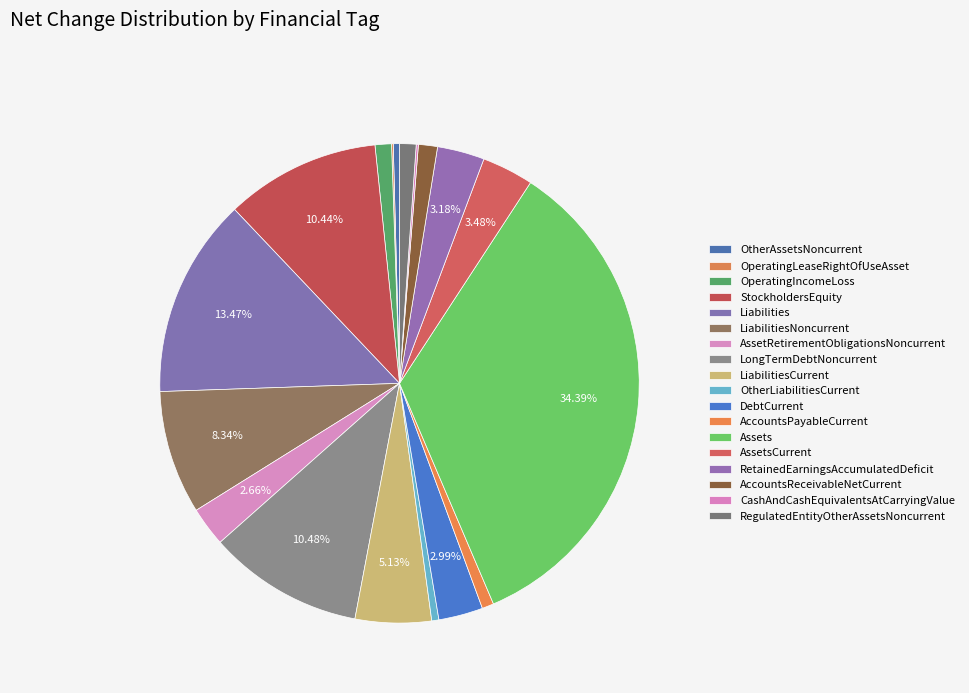

To the nearest percent, what is the average slice percentage?

6%